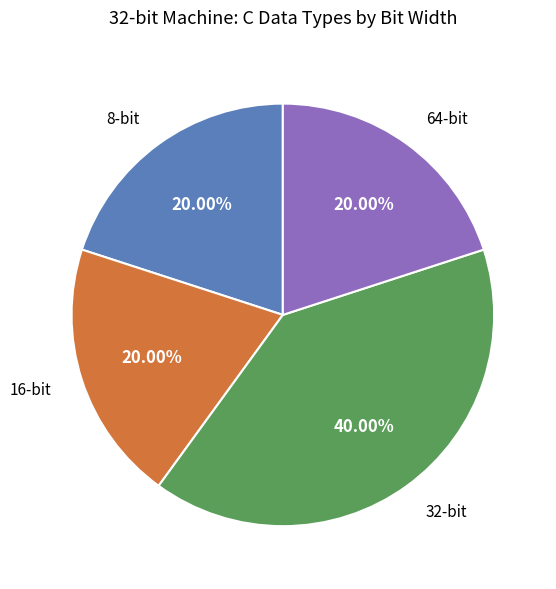

Is there any slice that represents more than half of the pie?

No